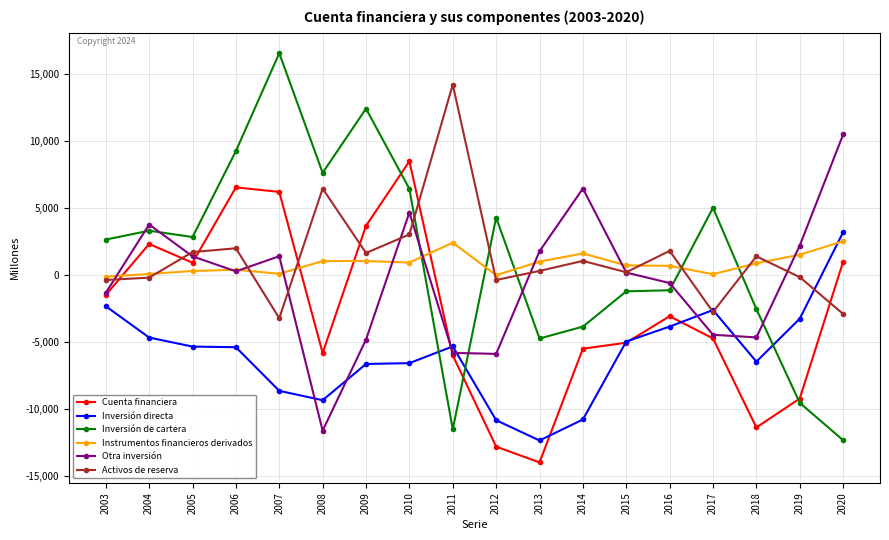

Between 2007 and 2012, which series saw the biggest shift?

Cuenta financiera